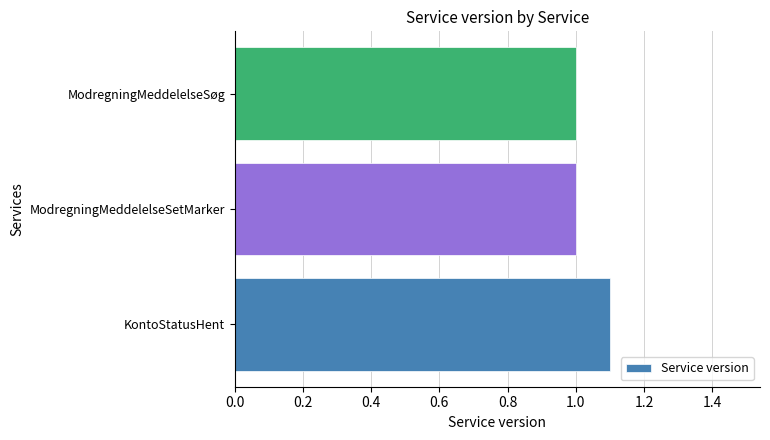

Read the value at KontoStatusHent.

1.1